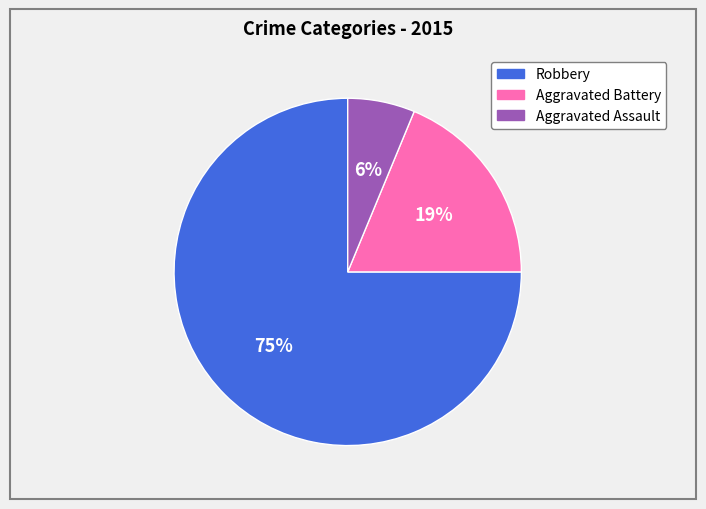

What is the smallest slice in the pie chart?

Aggravated Assault